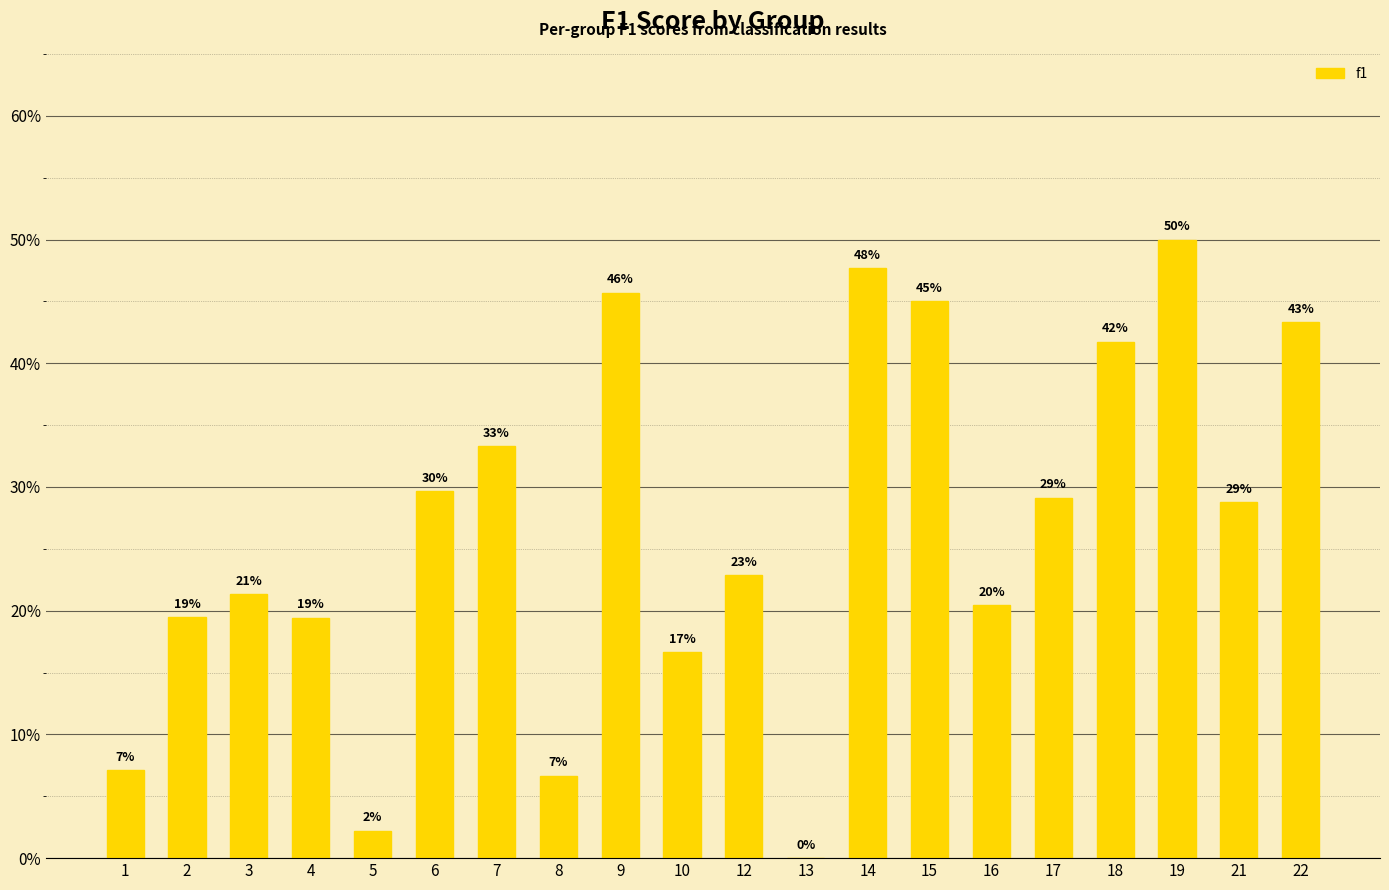

Reading right to left, extract all data points from this chart.

22=0.4	21=0.3	19=0.5	18=0.4	17=0.3	16=0.2	15=0.5	14=0.5	13=0.0	12=0.2	10=0.2	9=0.5	8=0.1	7=0.3	6=0.3	5=0.0	4=0.2	3=0.2	2=0.2	1=0.1